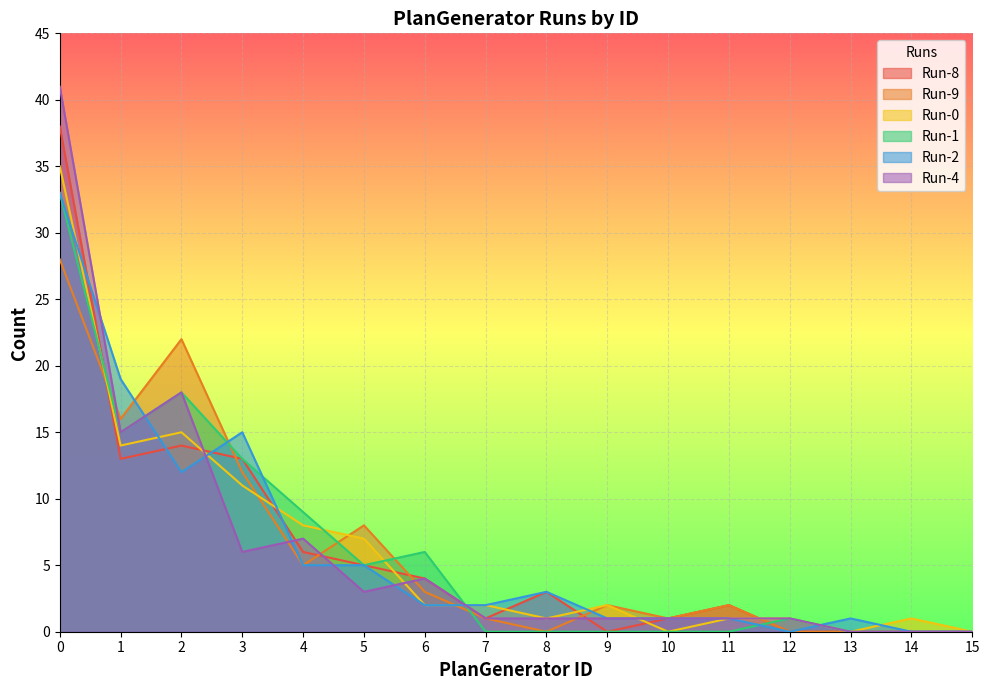

What is the average value of the Run-2 series?

6